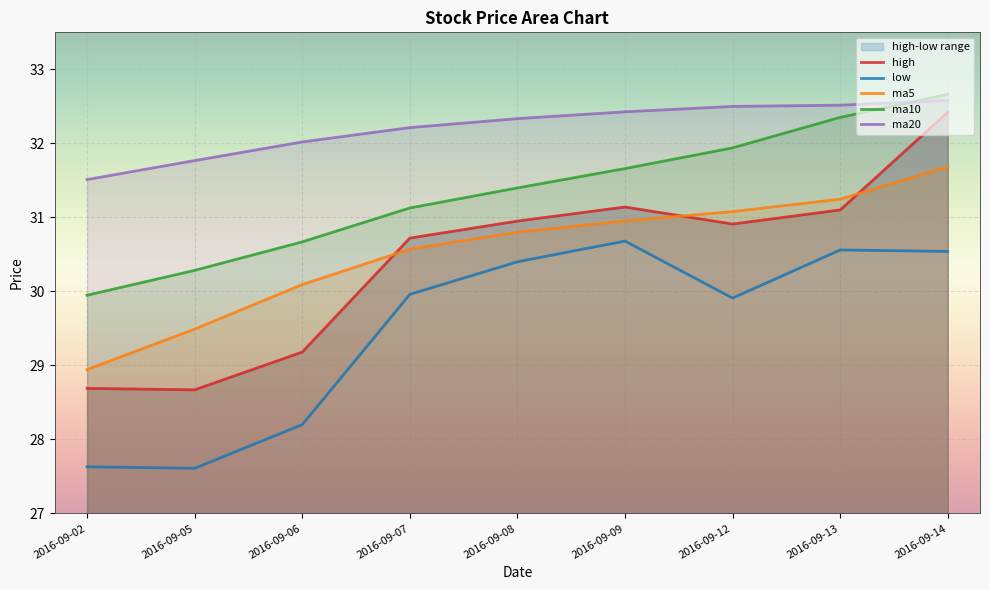

What is the value of the ma5 point at the 3rd from the left?

30.1